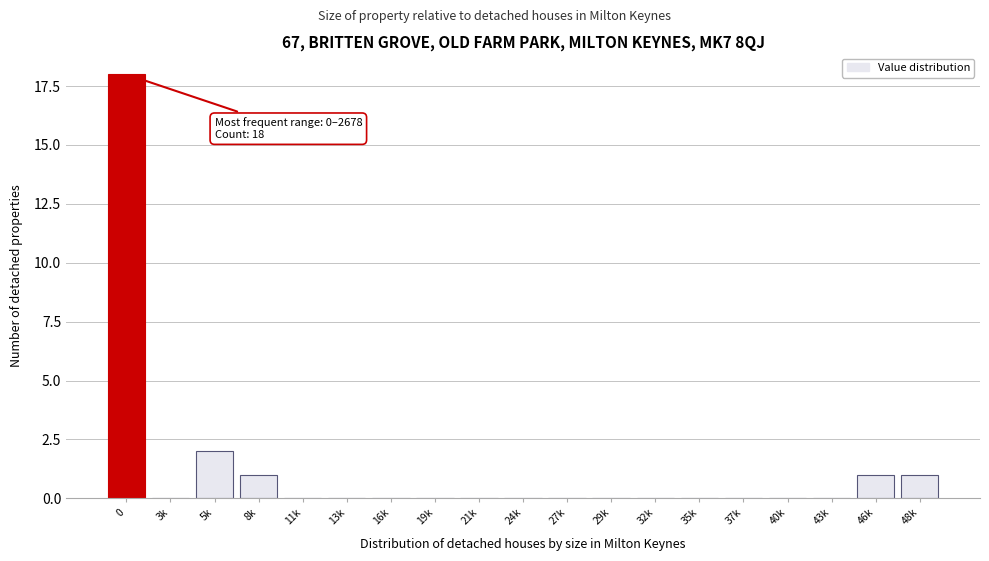

Reading left to right, list all the values displayed in this chart.

0=18	3k=0	5k=2	8k=1	11k=0	13k=0	16k=0	19k=0	21k=0	24k=0	27k=0	29k=0	32k=0	35k=0	37k=0	40k=0	43k=0	46k=1	48k=1